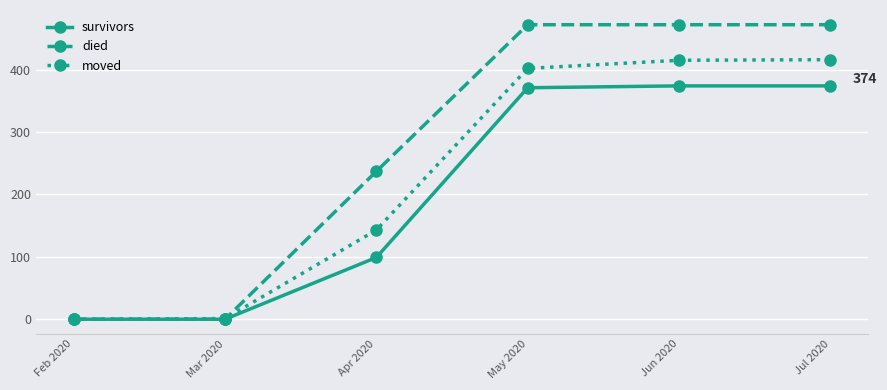

What is the sum of the survivors values at Jun 2020 and Apr 2020?

473